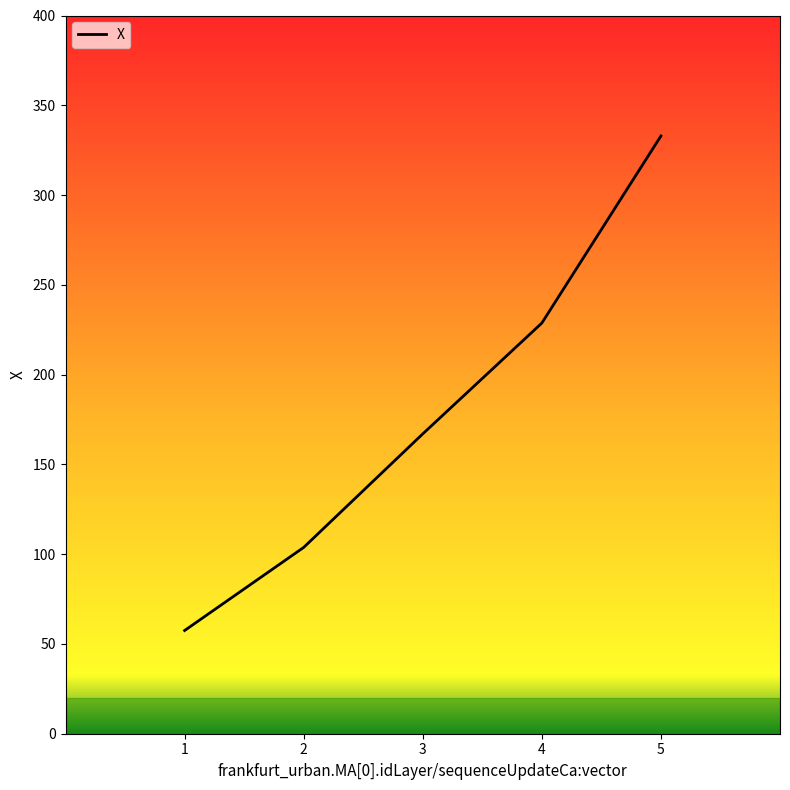

What is the minimum value shown in the chart?

57.5